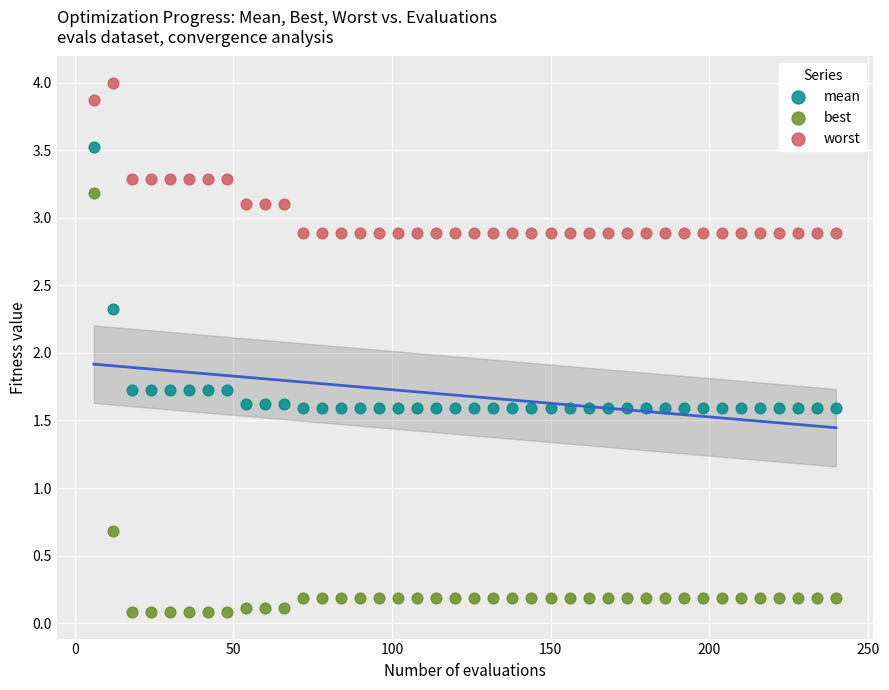

Which series contains the lowest Y value?

best